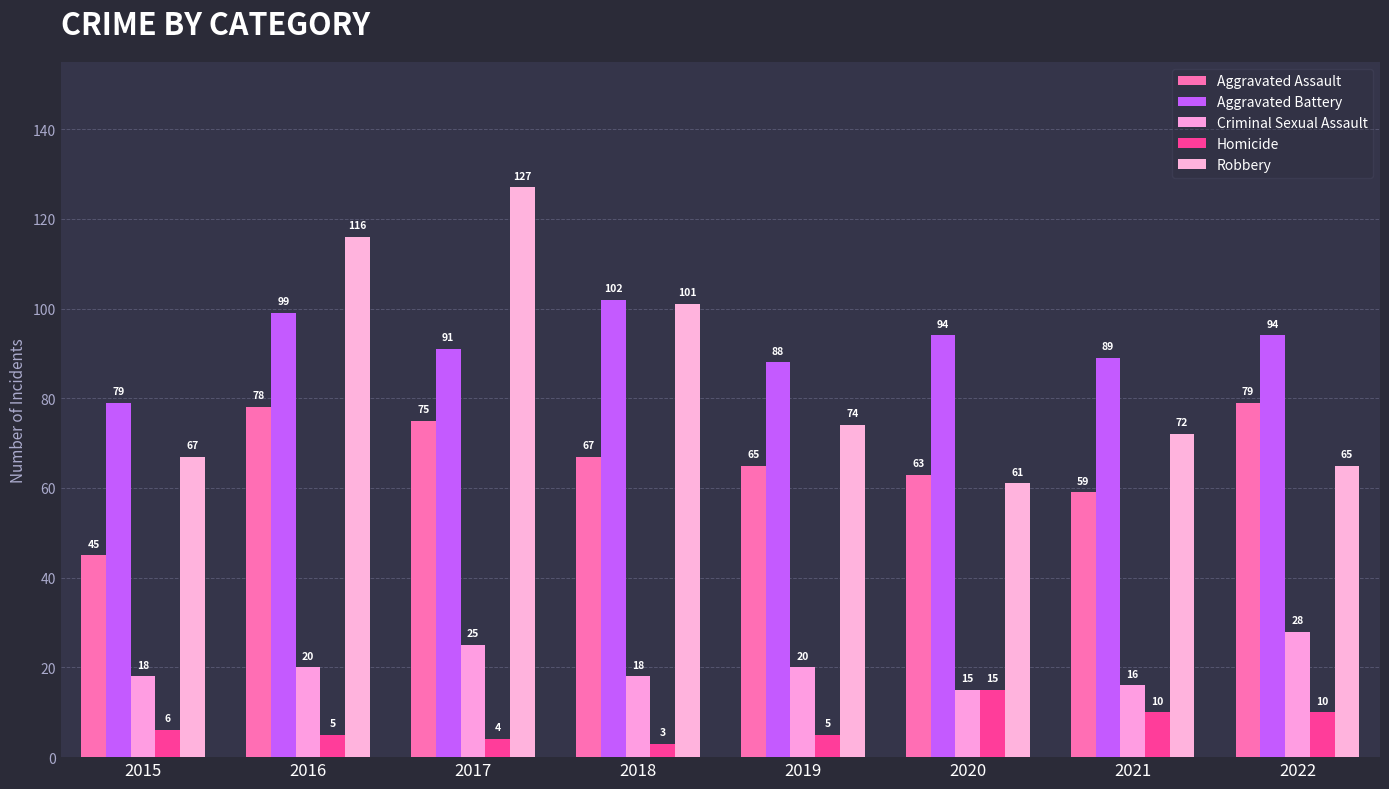

The Robbery series shows 74 at 2019. True or false?

True